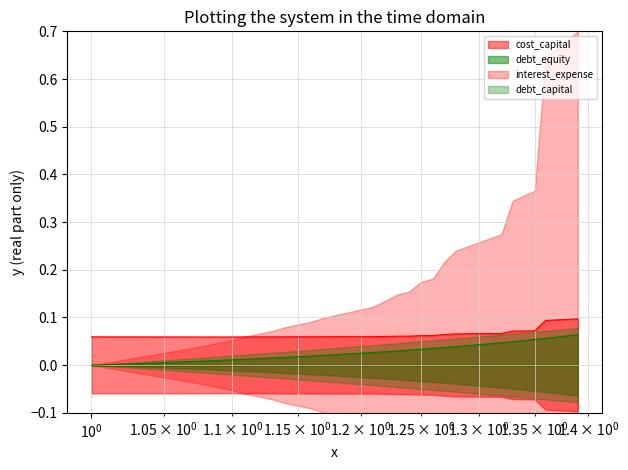

Which has a higher value, 0.22 or 0.07?

0.22